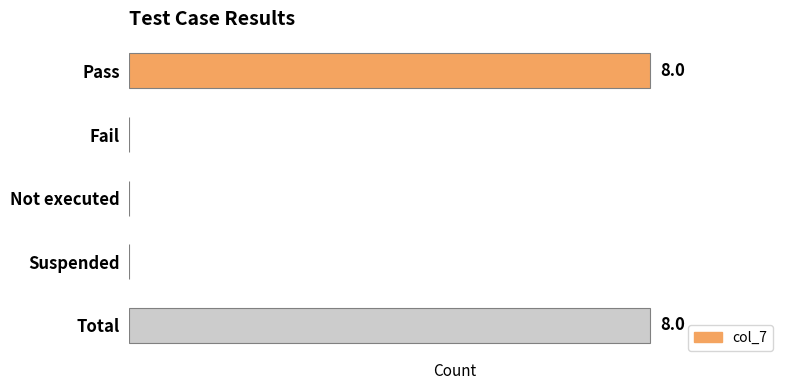

What is the sum of all values?

16